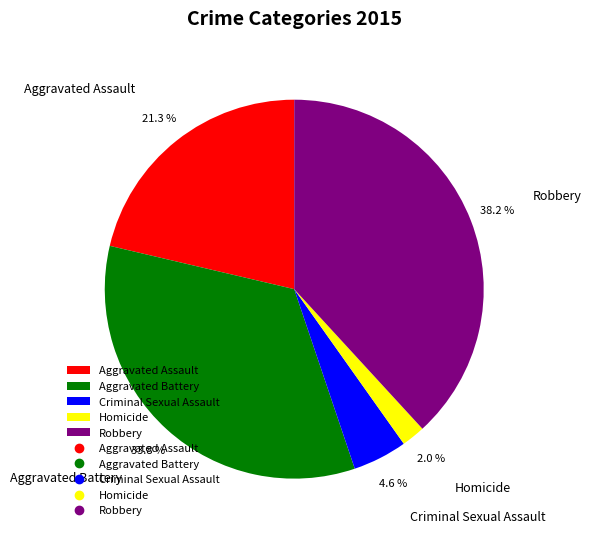

Between Criminal Sexual Assault and Robbery, which is larger?

Robbery